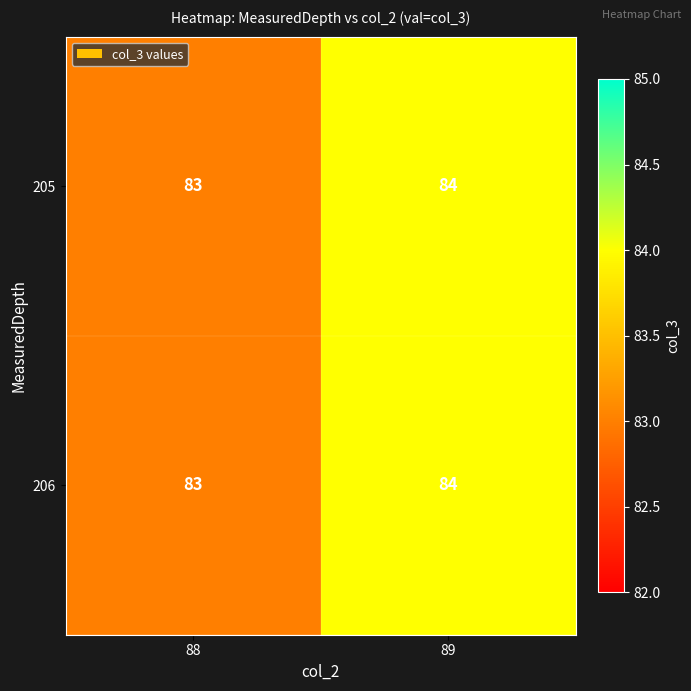

What is the maximum value for 205?

84